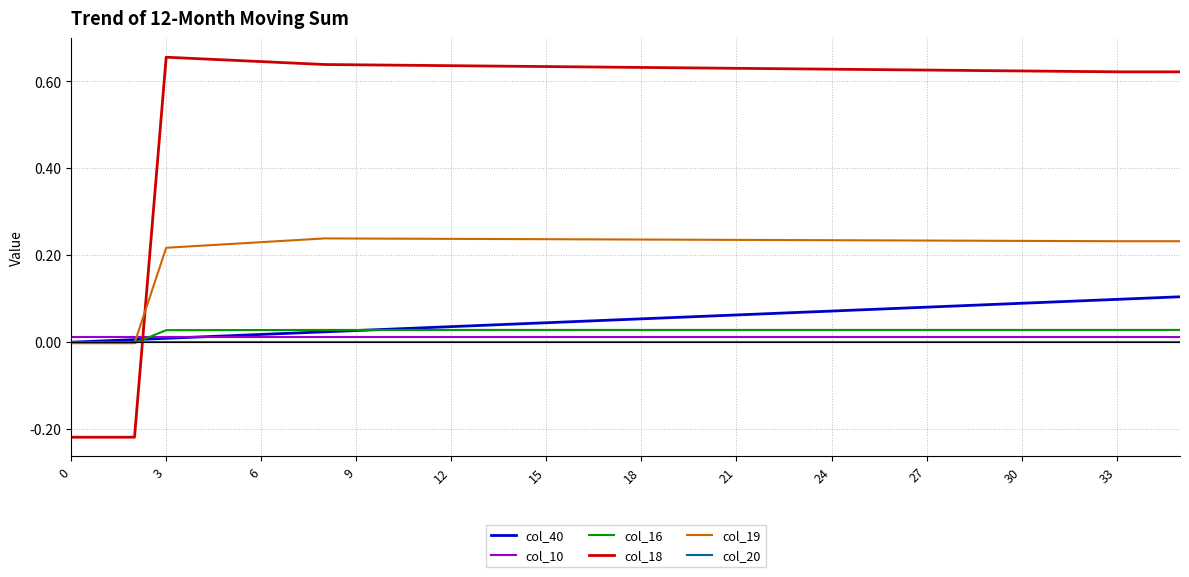

Which series has the widest spread of values?

col_18